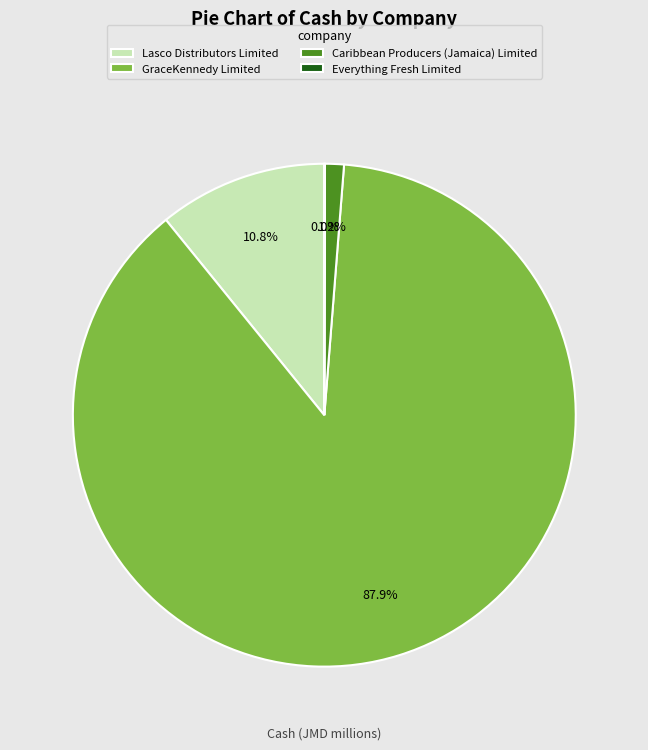

Does GraceKennedy Limited account for over 50% of the chart?

Yes